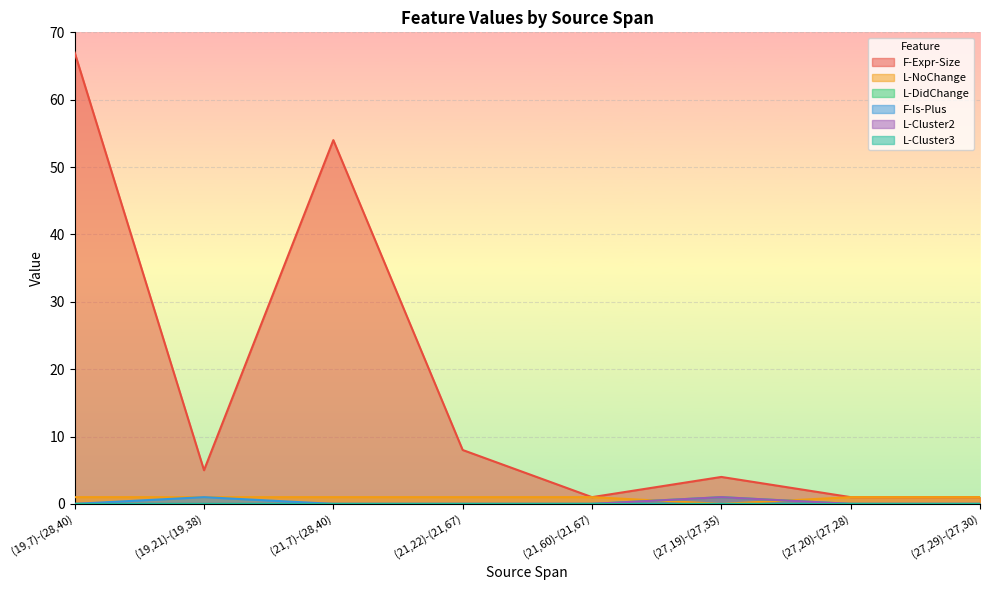

Which has a higher value, (21,60)-(21,67) or (27,19)-(27,35)?

(27,19)-(27,35)